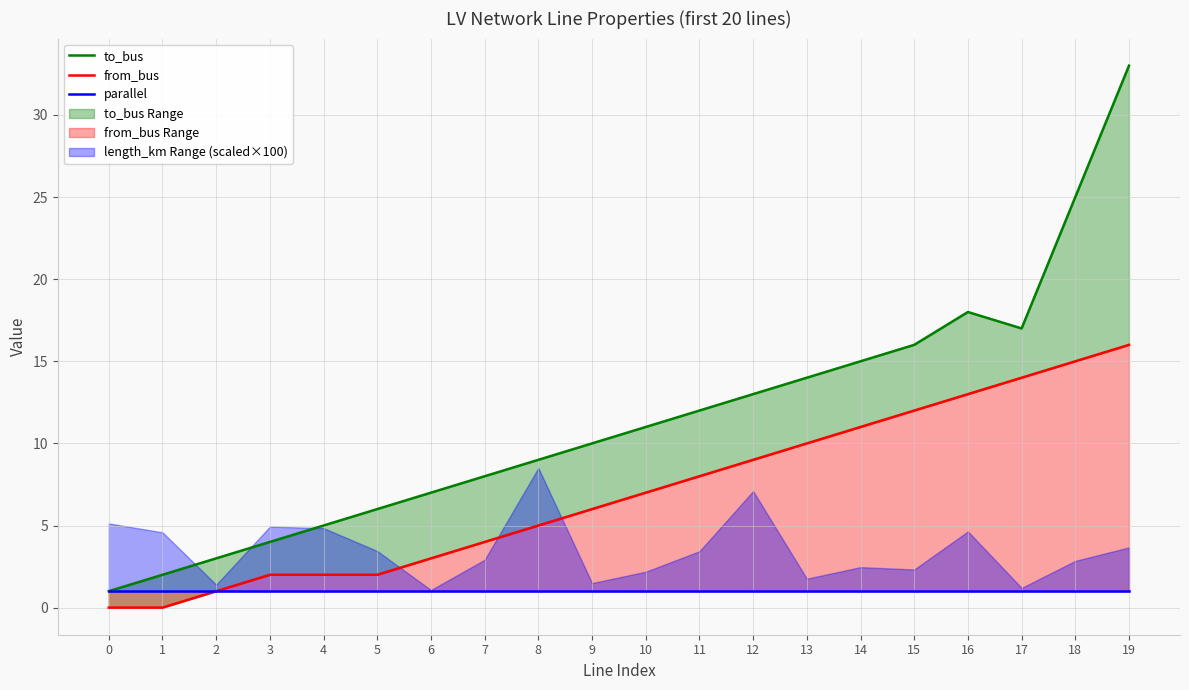

What is the maximum value shown in the chart?

33